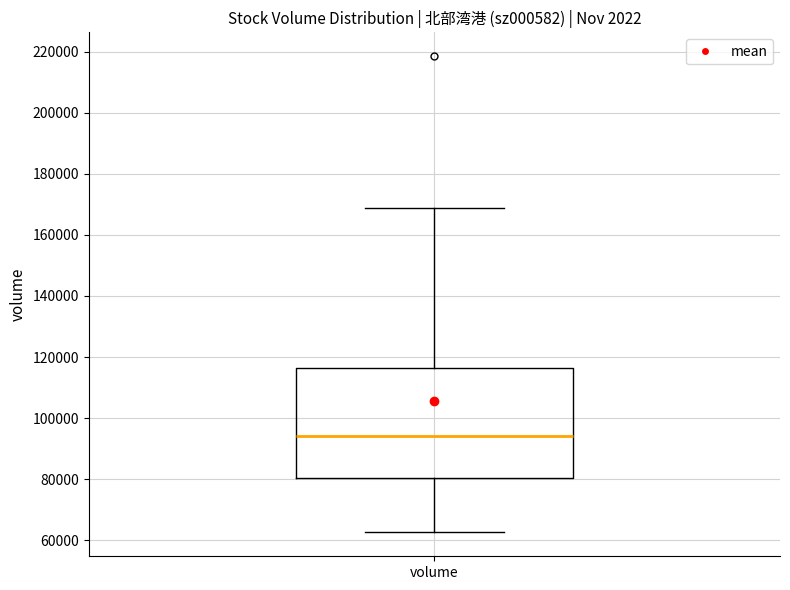

Read this box plot against the y-axis: the position of the median line, the range covered by the box, and the ends of both whiskers. The values are not printed on the chart, so give them approximately, as read against the axis.

median 94000, box 80000 to 116000, whiskers 62000 to 168000